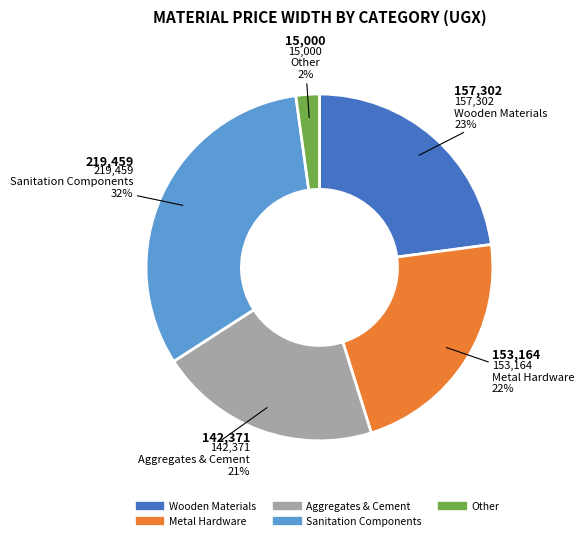

Is there a majority slice in this chart?

No